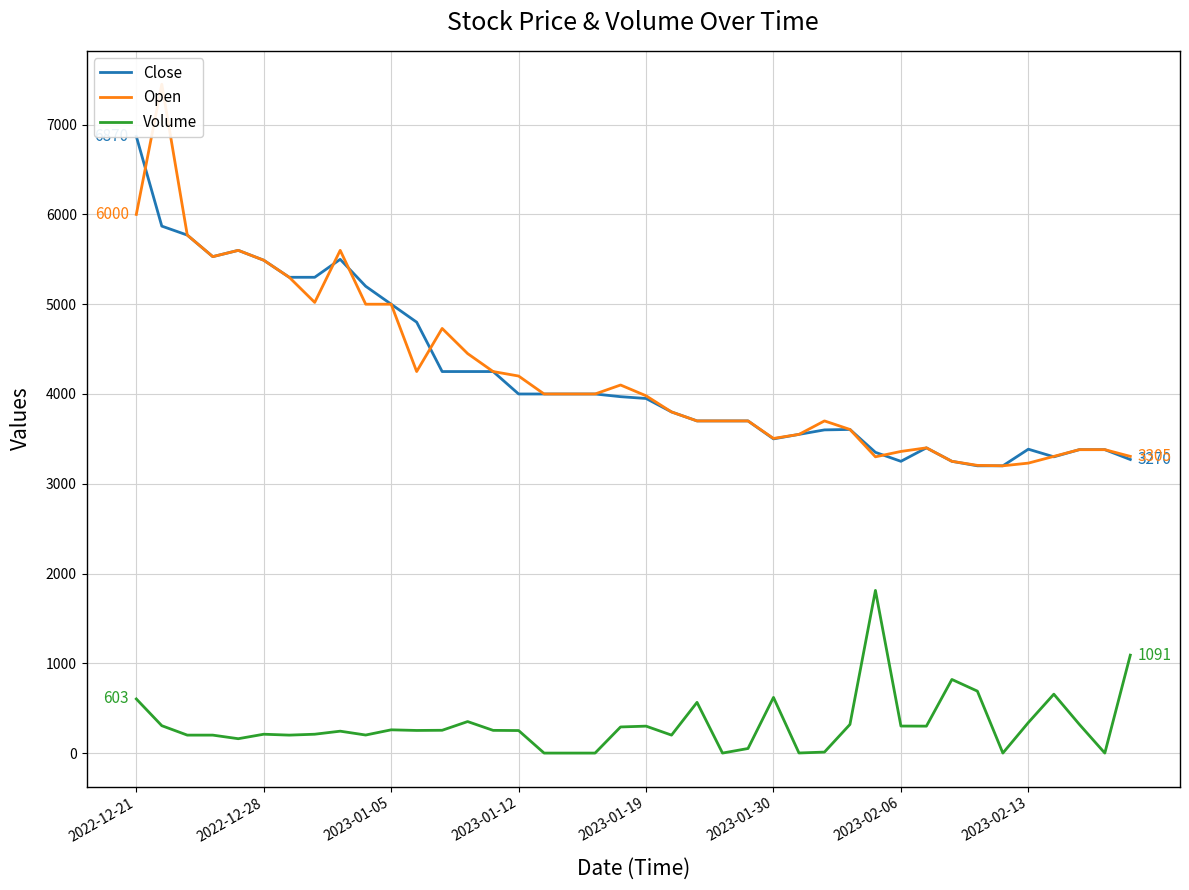

The value of Volume at 2023-01-12 is 251. True or false?

True